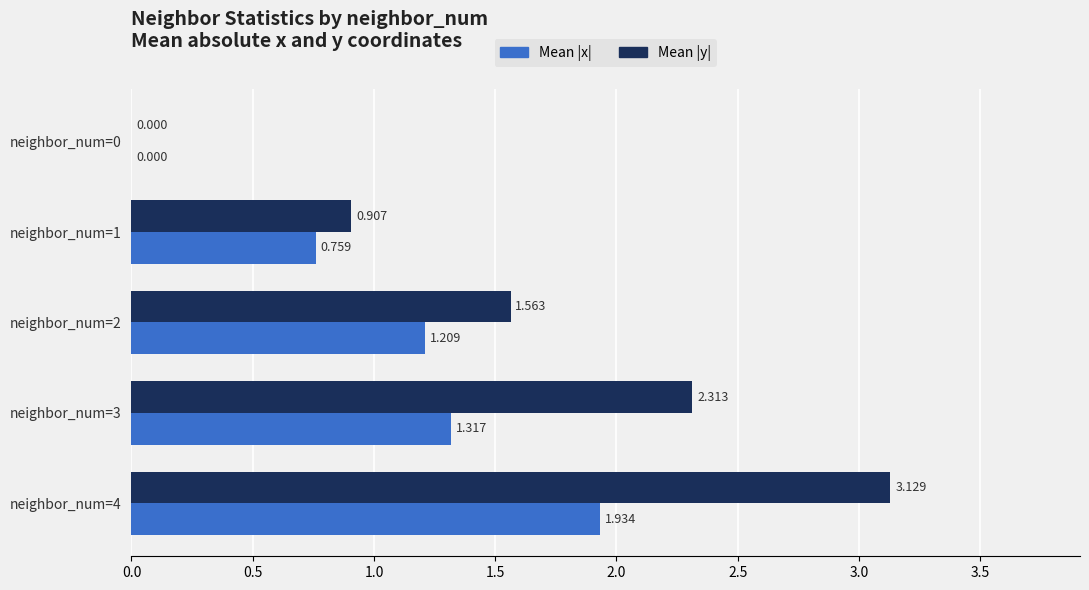

Which series has the largest total across all categories?

Mean |y|